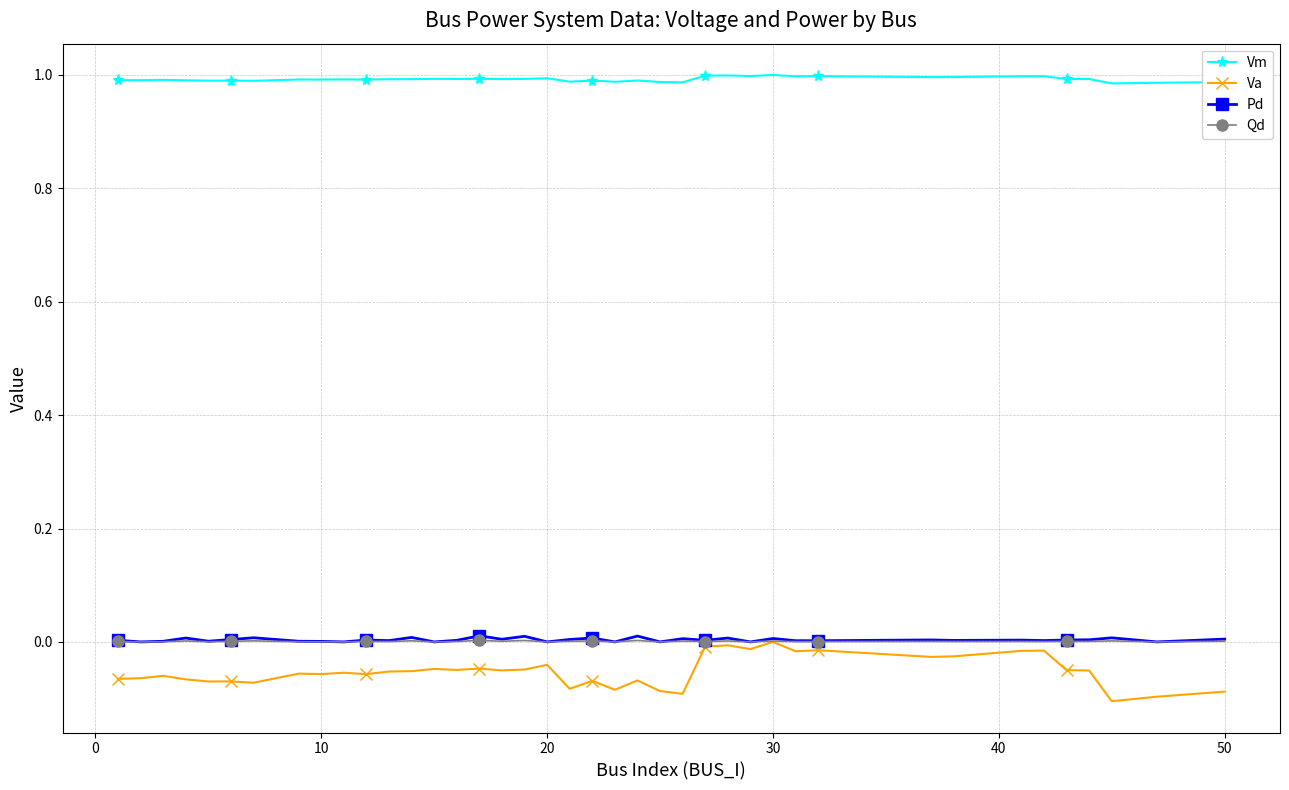

True or false: Vm and Qd cross at least once.

False